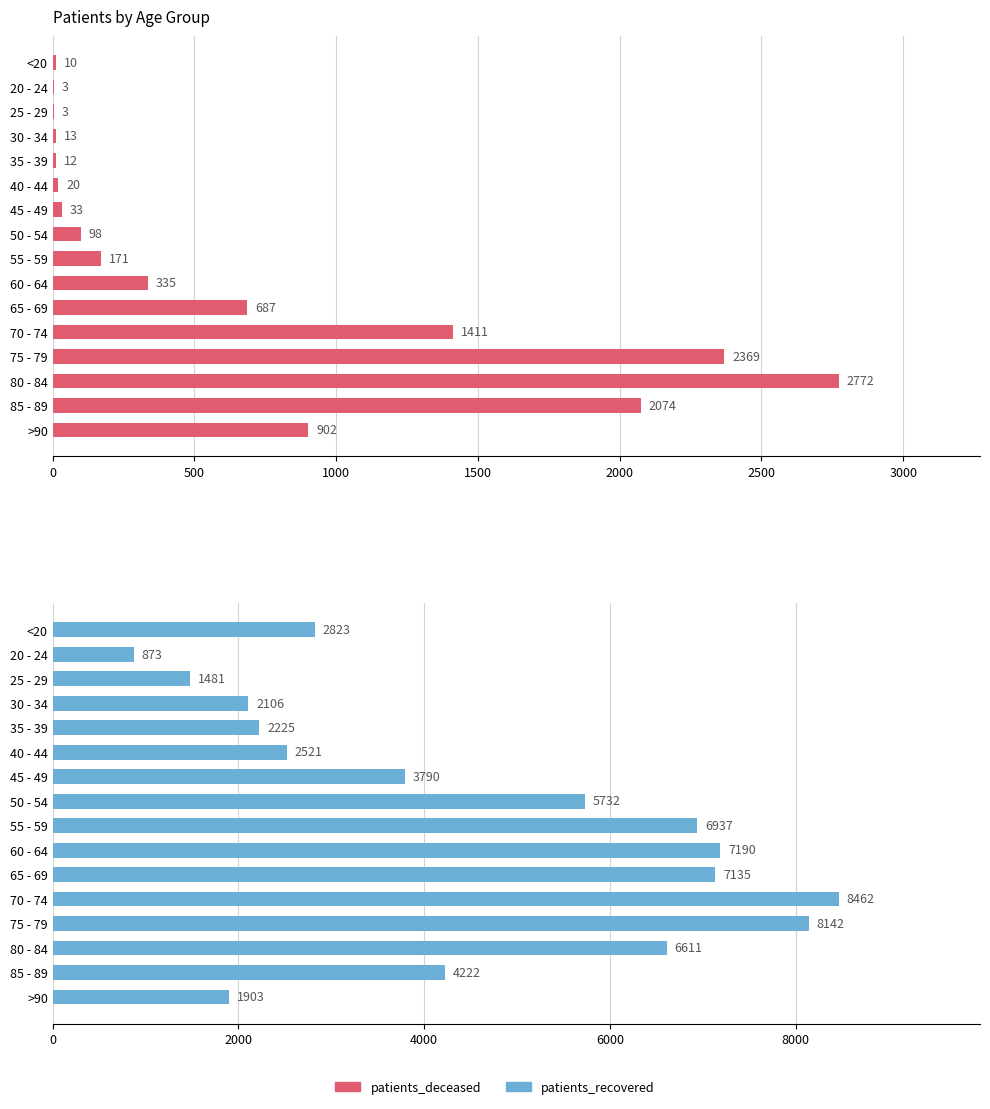

How many bars are there in each group?

2